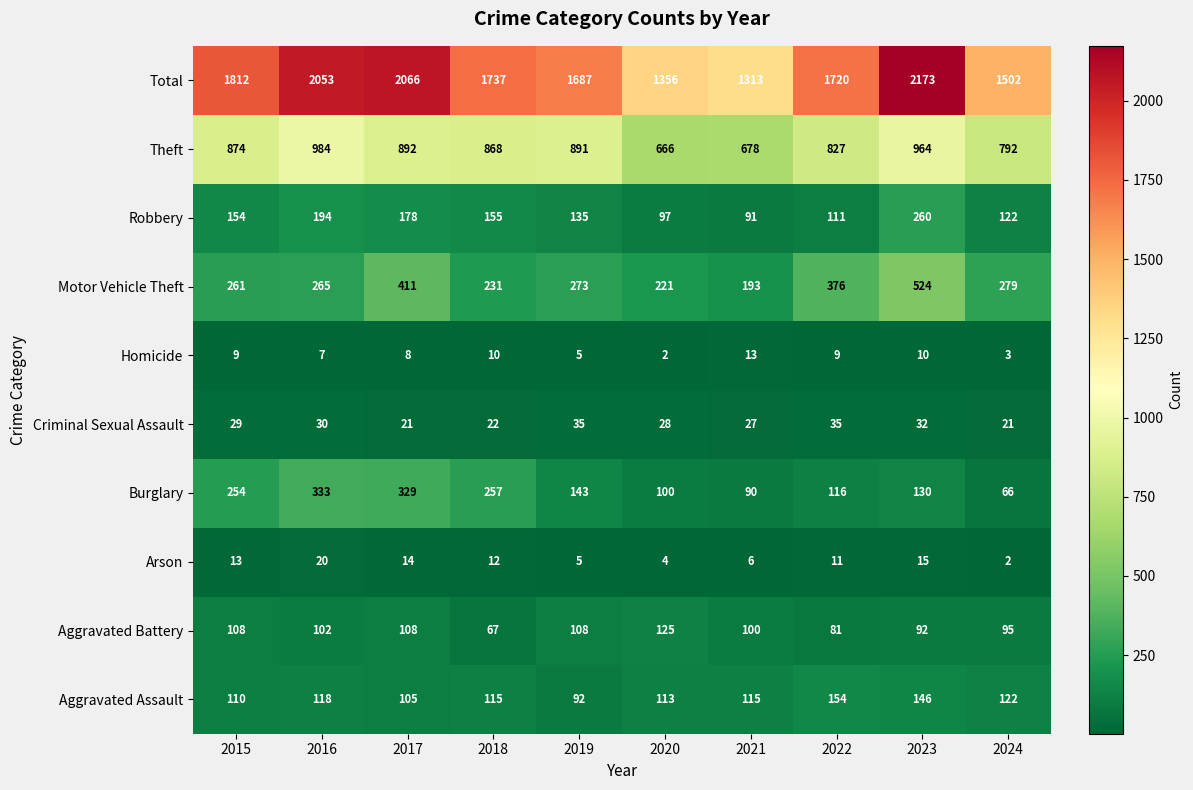

Which series has the largest total across all categories?

Total